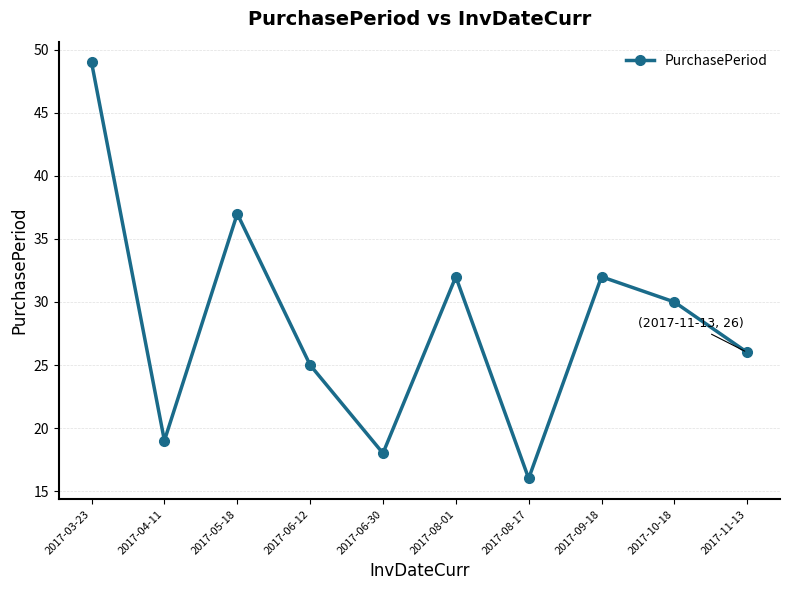

Which category has the highest value across all series?

2017-03-23